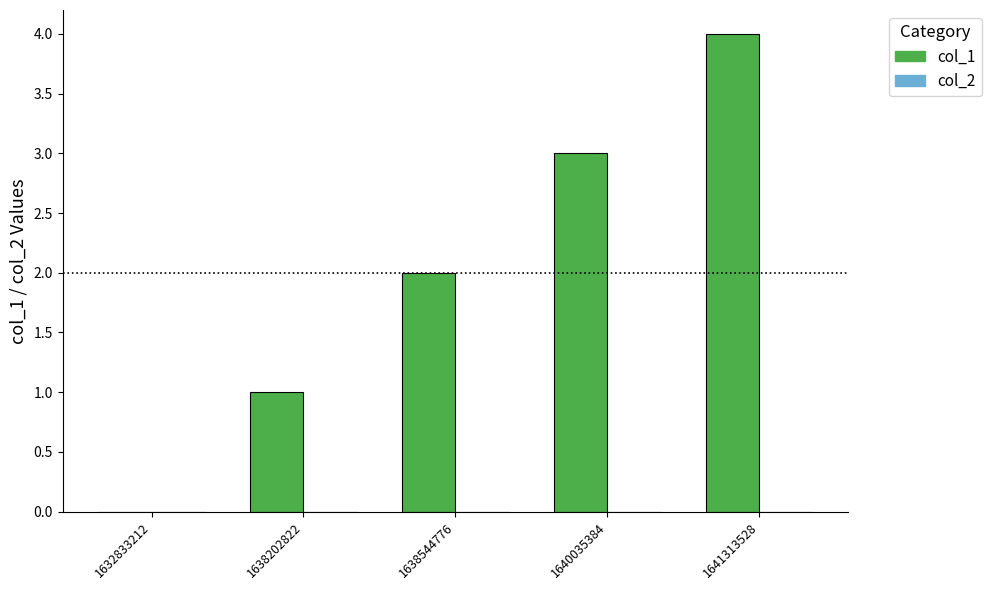

Are the bars grouped side by side (vs. stacked)?

No